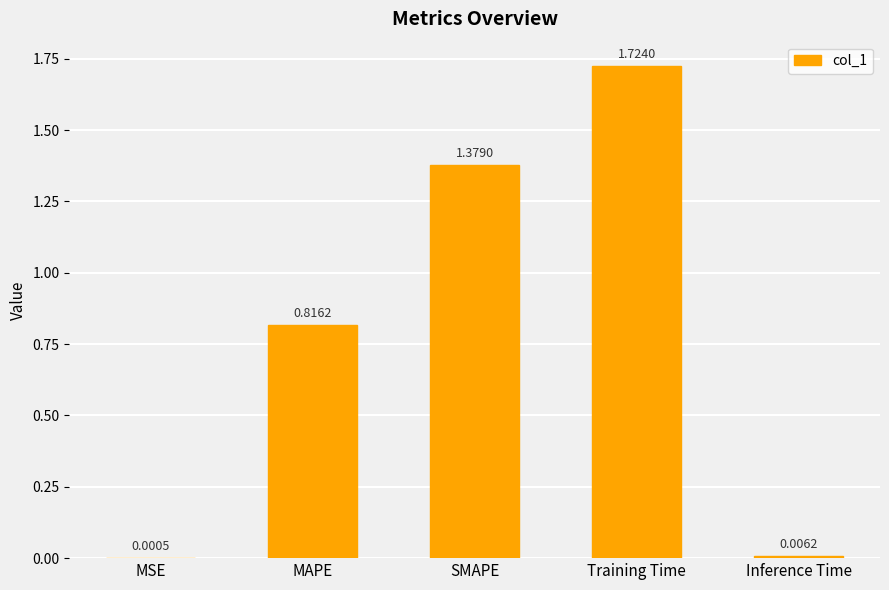

At which category does the chart reach its peak across all series?

Training Time